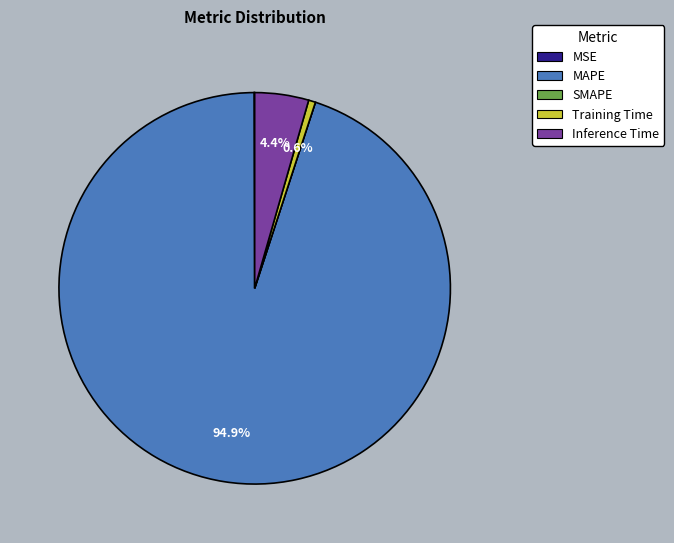

To the nearest percent, what is the average slice percentage?

20%